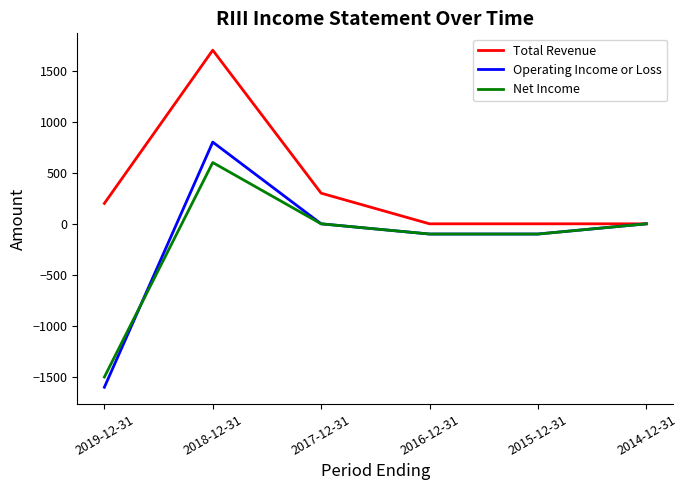

Count the number of categories in the chart.

6